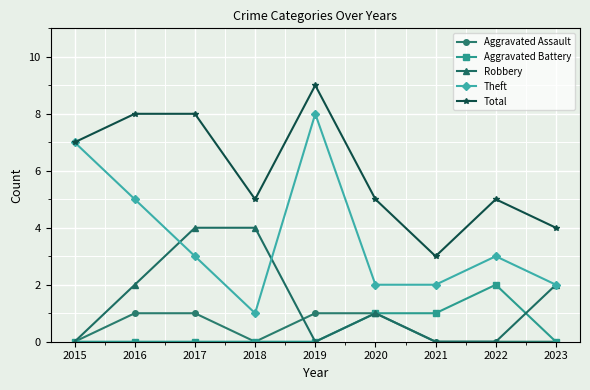

List the series in order of their peak value, lowest first.

Aggravated Assault, Aggravated Battery, Robbery, Theft, Total